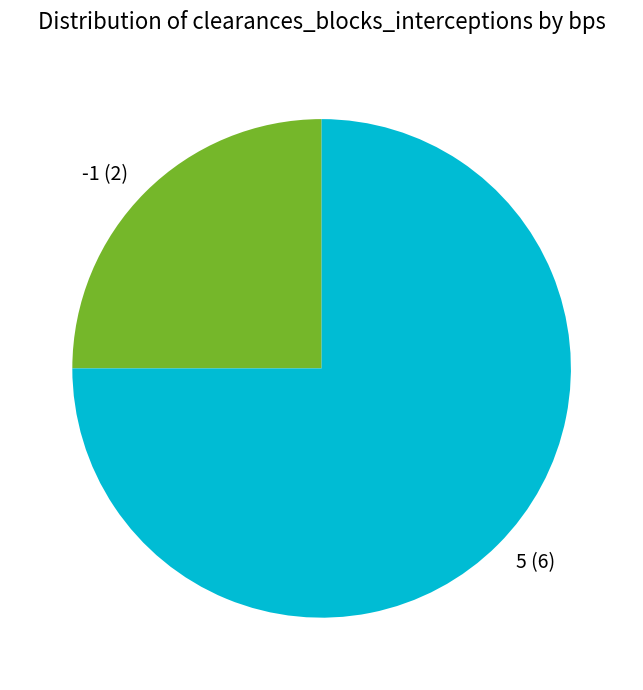

Do -1 and 5 together represent more than half of the pie?

Yes